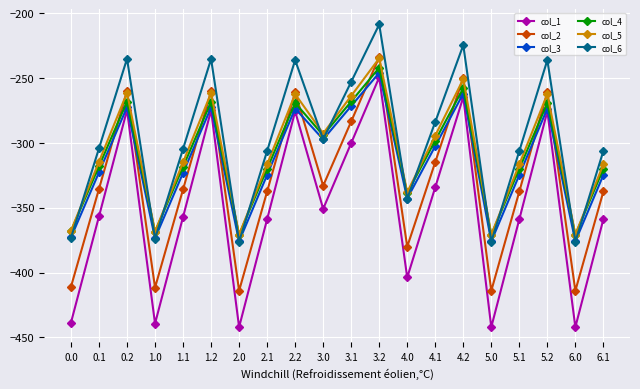

At which label does col_3 reach its peak?

3.2